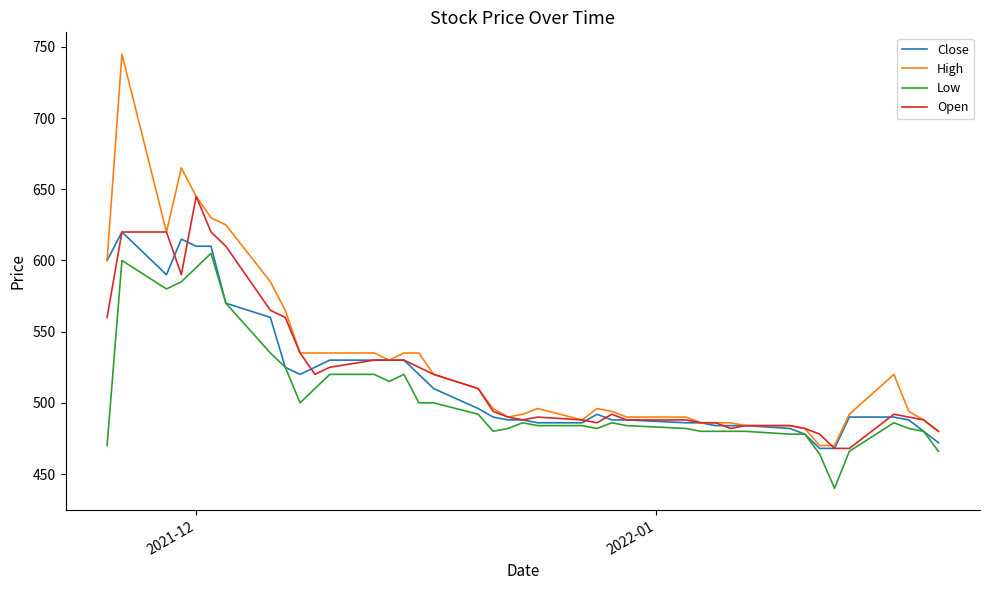

Does the chart display data point markers on the line(s)?

No